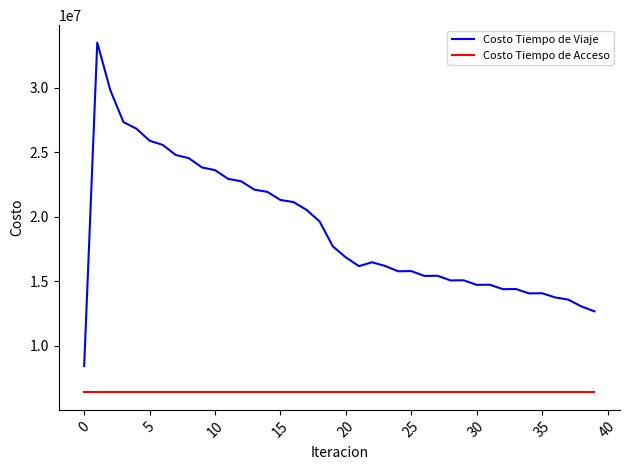

List the series in order of their overall mean, lowest first.

Costo Tiempo de Acceso, Costo Tiempo de Viaje